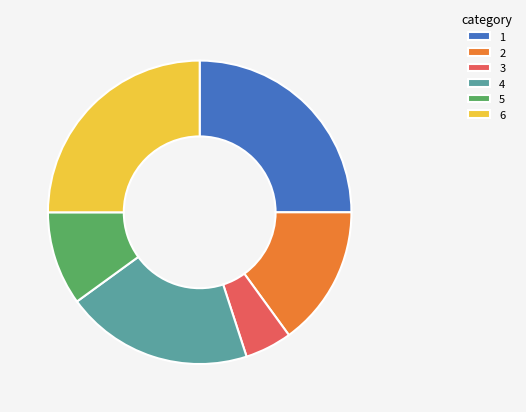

Approximately how many times larger is the value at 4 compared to 2?

1.3